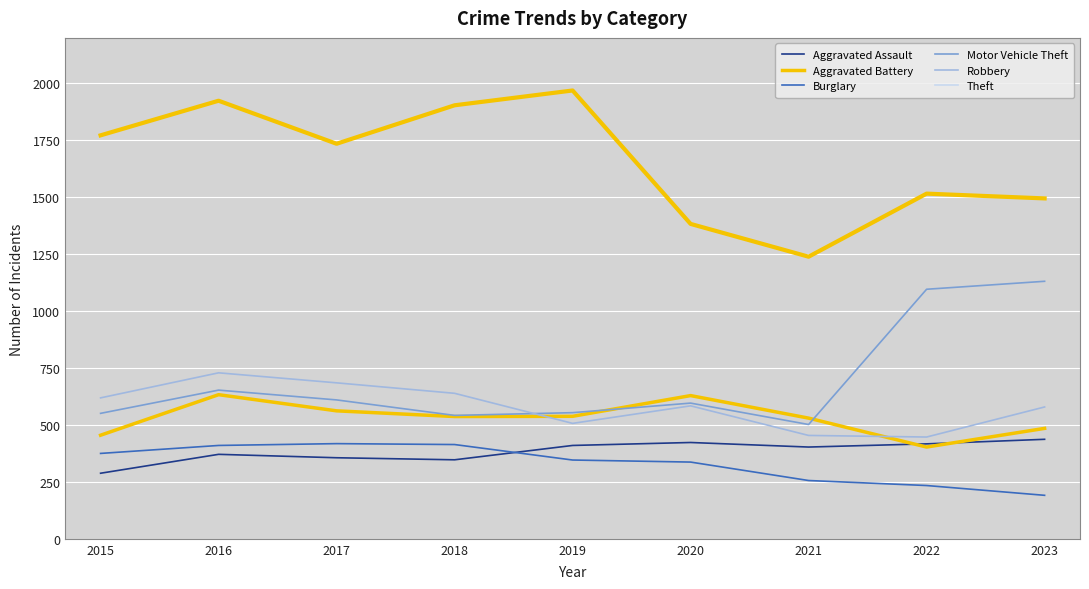

At how many categories does at least one series exceed 1008?

9